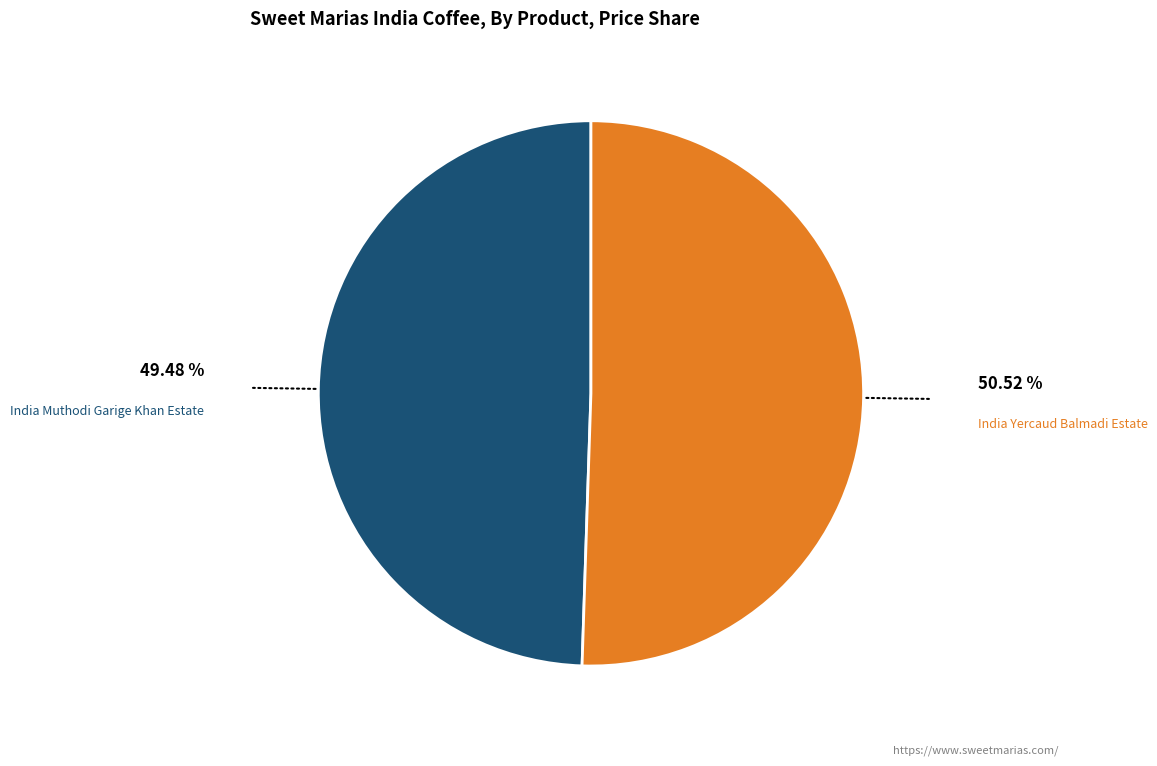

Which has a higher value, India Muthodi Garige Khan Estate or India Yercaud Balmadi Estate?

India Yercaud Balmadi Estate